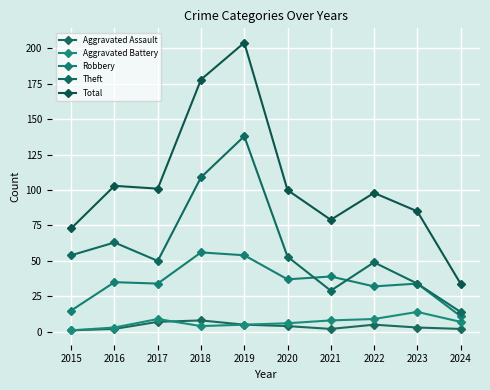

What is the minimum value for Total?

34